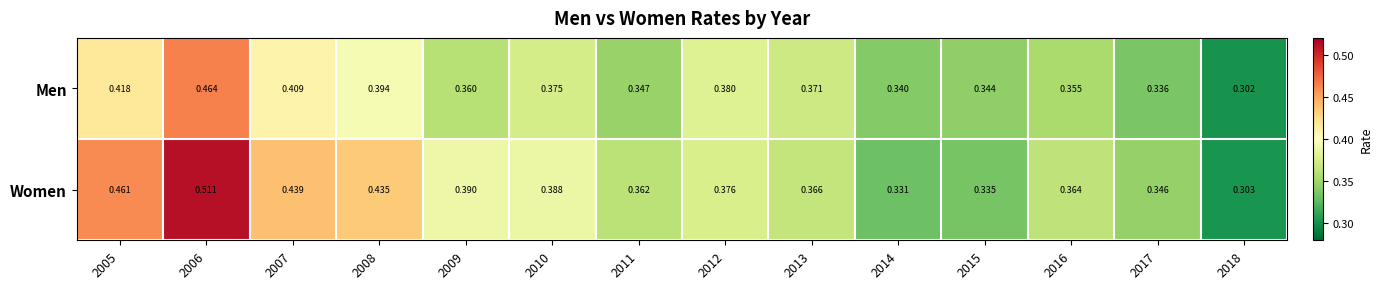

Which series has the largest total across all categories?

Women